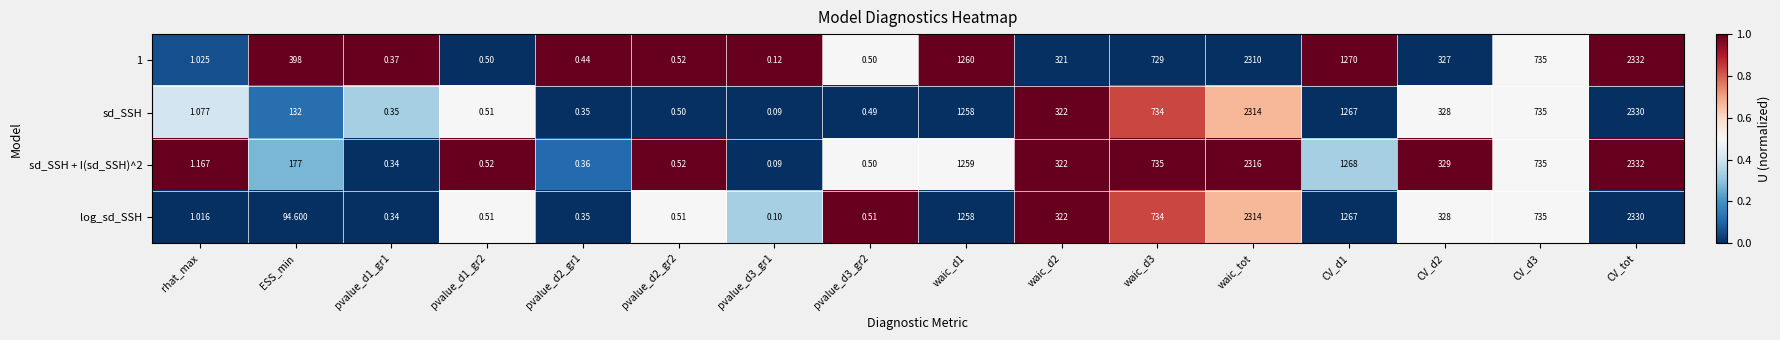

At ESS_min, list the series in order from largest to smallest.

1, sd_SSH + I(sd_SSH)^2, sd_SSH, log_sd_SSH